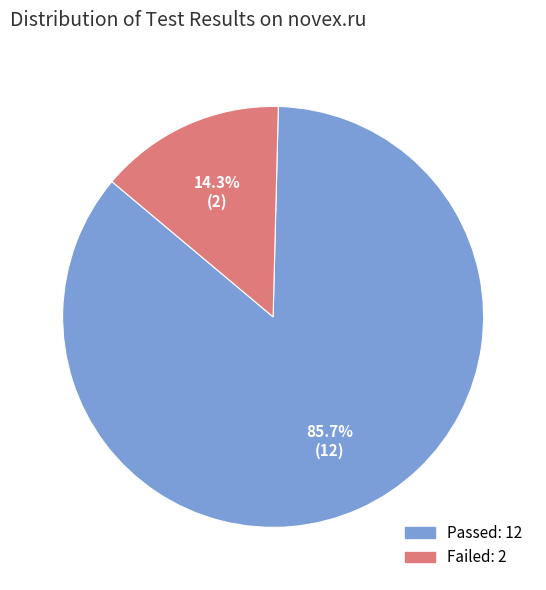

To the nearest percent, what is the average slice percentage?

50%